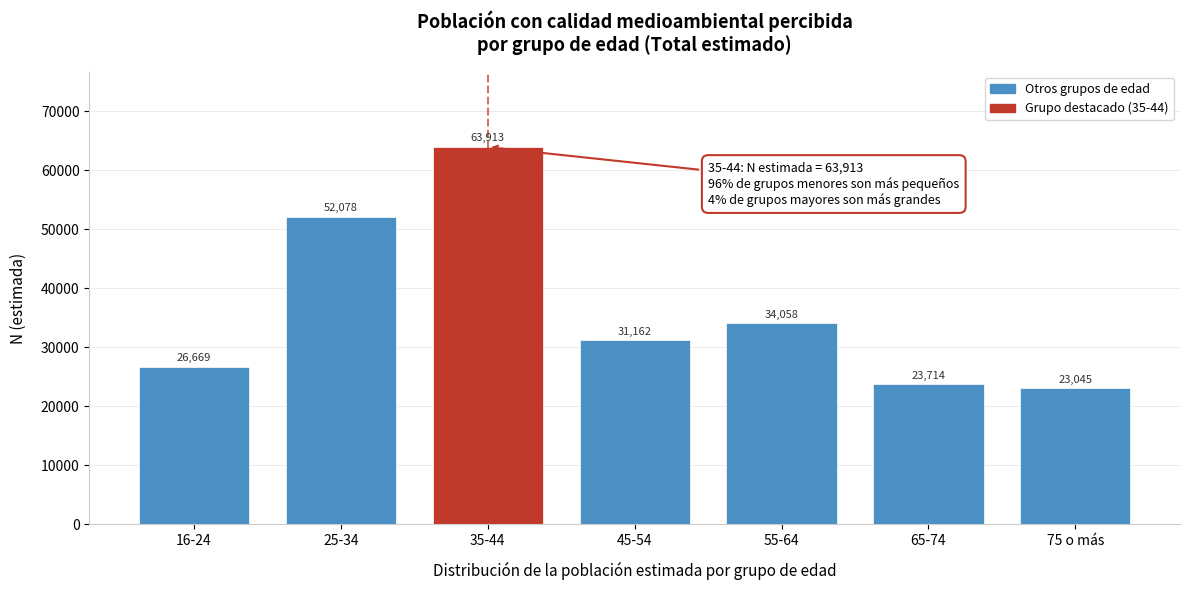

Reading left to right, what are all the values shown in this chart?

16-24=26669	25-34=52078	35-44=63913	45-54=31162	55-64=34058	65-74=23714	75 o más=23045